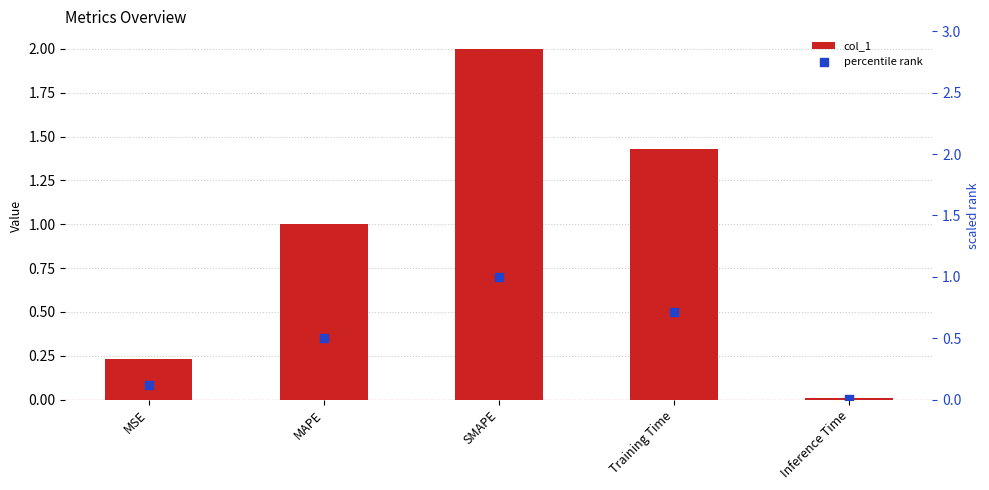

What are all the series names shown in the legend?

col_1, percentile rank